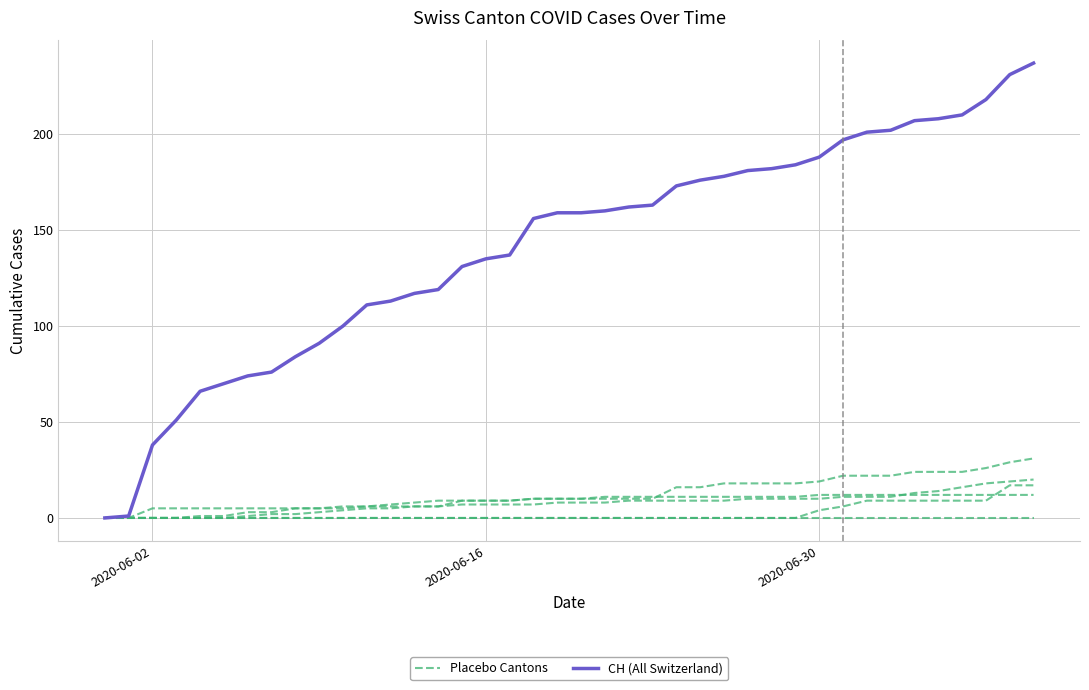

Reading left to right, extract all data points from this chart.

Placebo Cantons: 0	0	0	0	0	0	1	2	2	3	4	5	5	6	6	7	7	7	7	8	8	8	9	9	9	9	9	10	10	10	10	11	11	11	13	14	16	18	19	20
CH (All Switzerland): 0	1	38	51	66	70	74	76	84	91	100	111	113	117	119	131	135	137	156	159	159	160	162	163	173	176	178	181	182	184	188	197	201	202	207	208	210	218	231	237